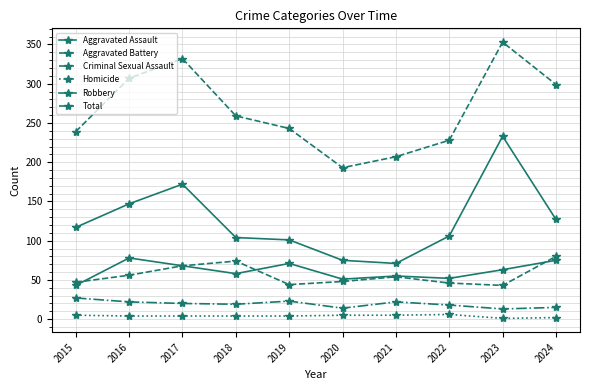

What is the difference between the maximum and minimum values in the Criminal Sexual Assault series?

14